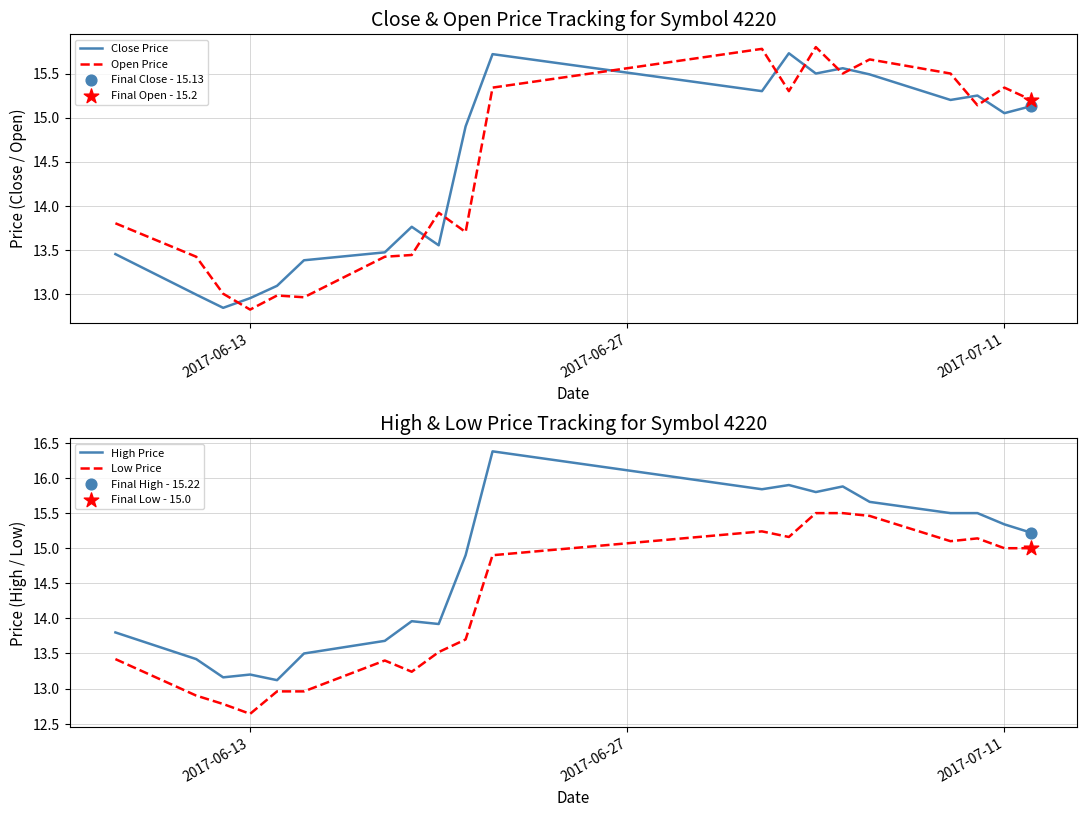

At how many categories does at least one series exceed 16?

1